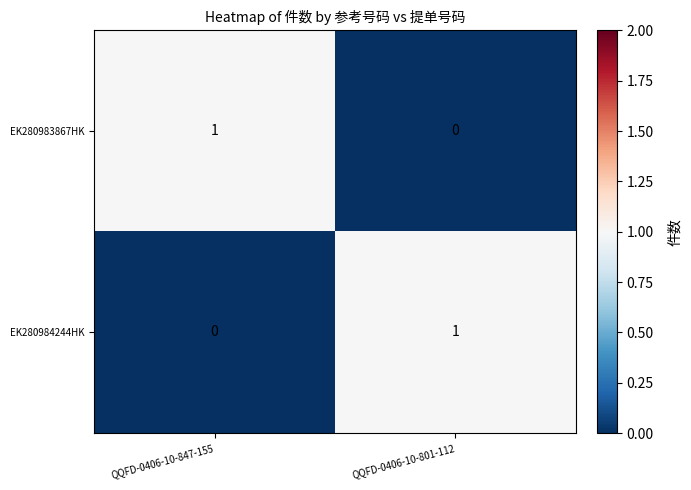

Where is EK280984244HK nearest to the value 0?

QQFD-0406-10-847-155